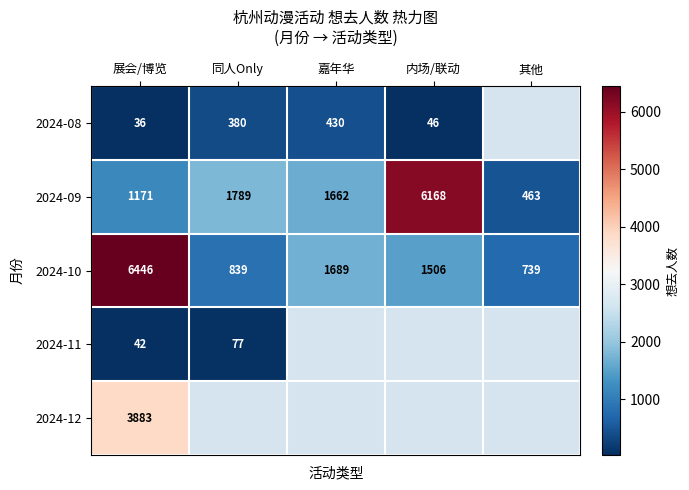

At 展会/博览, list the series in order from largest to smallest.

2024-10, 2024-12, 2024-09, 2024-11, 2024-08